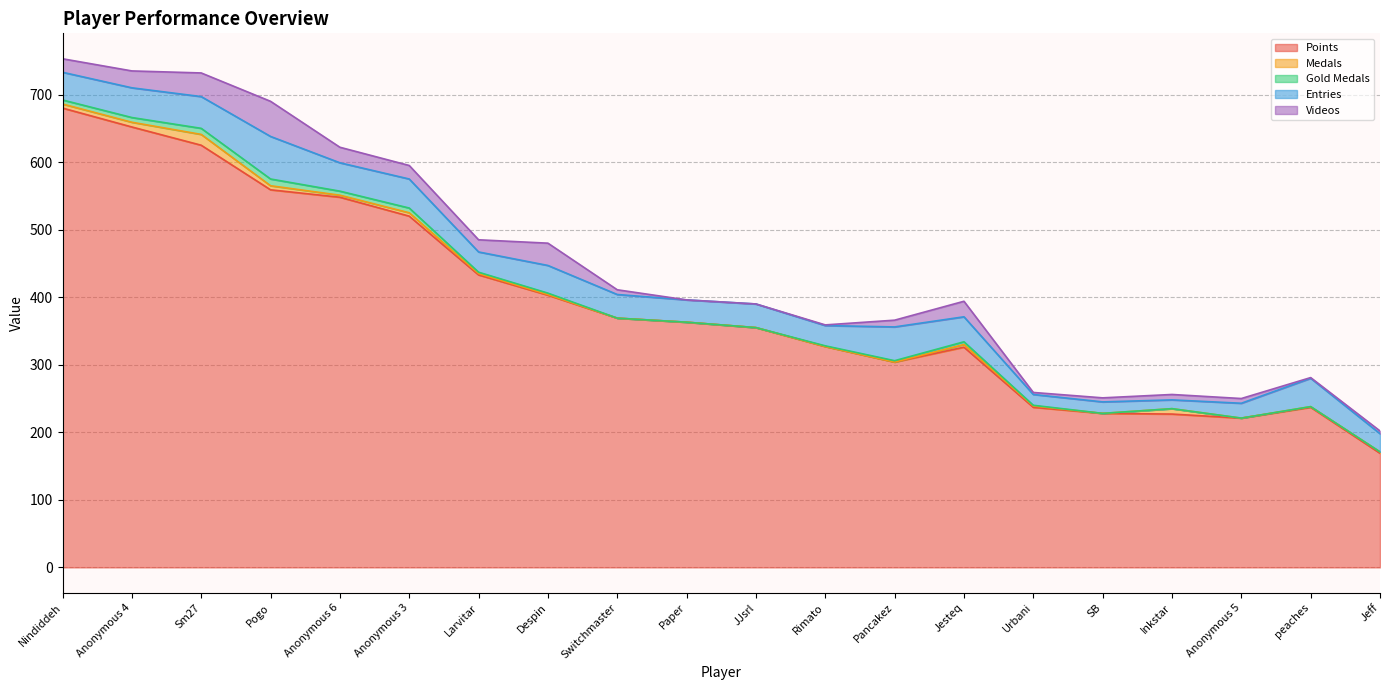

Which label corresponds to the largest value in the chart?

Nindiddeh